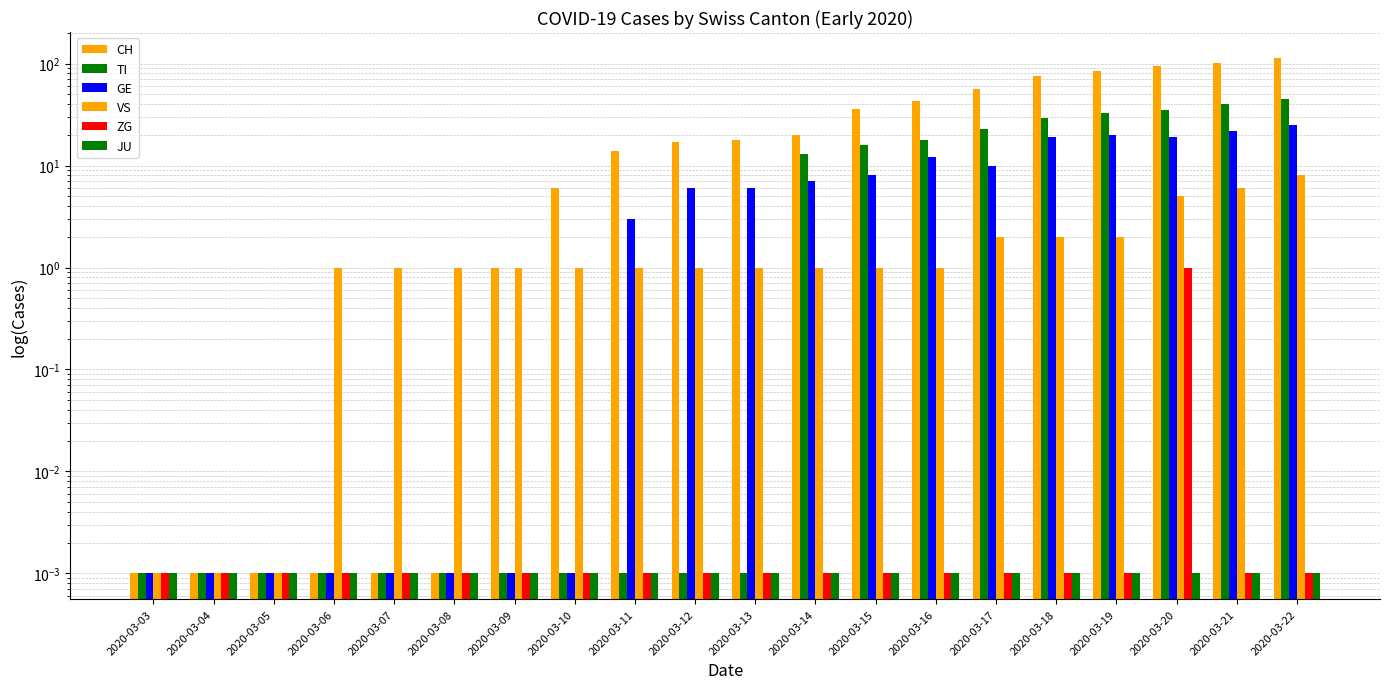

What is the greatest value displayed?

114.0